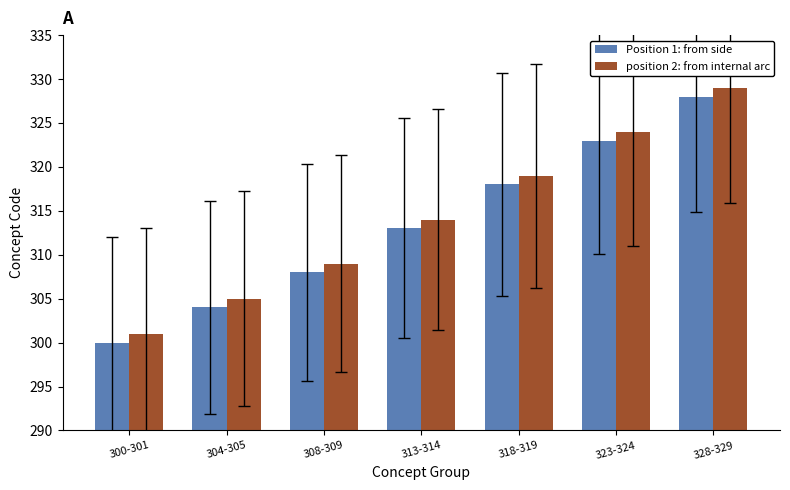

At which category is the sum across all series the highest?

328-329